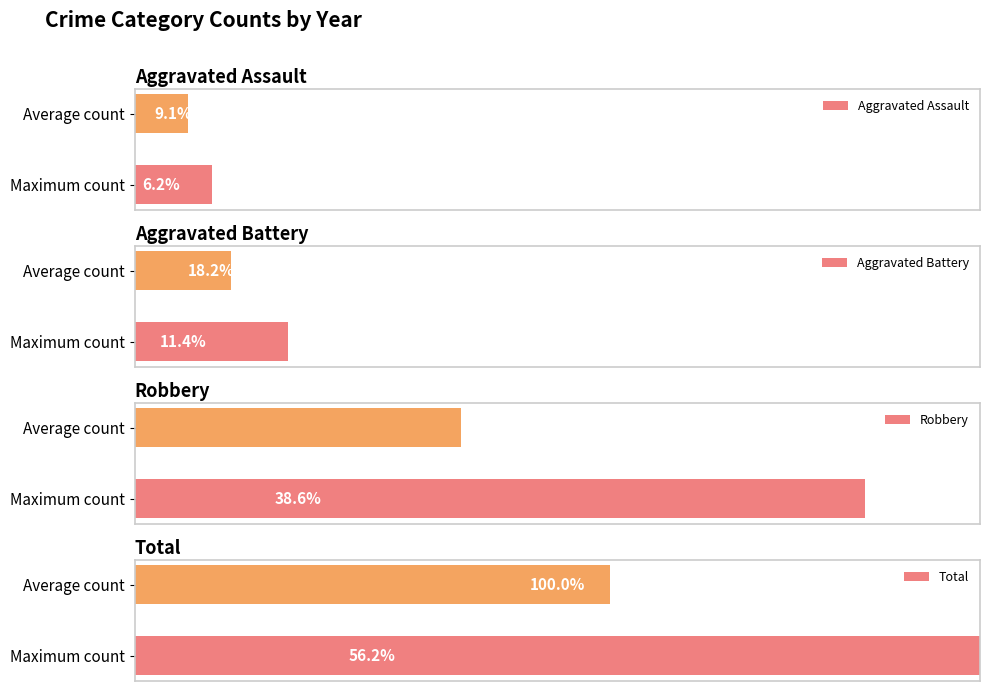

The value of Aggravated Battery at 0 is 9.3. True or false?

False